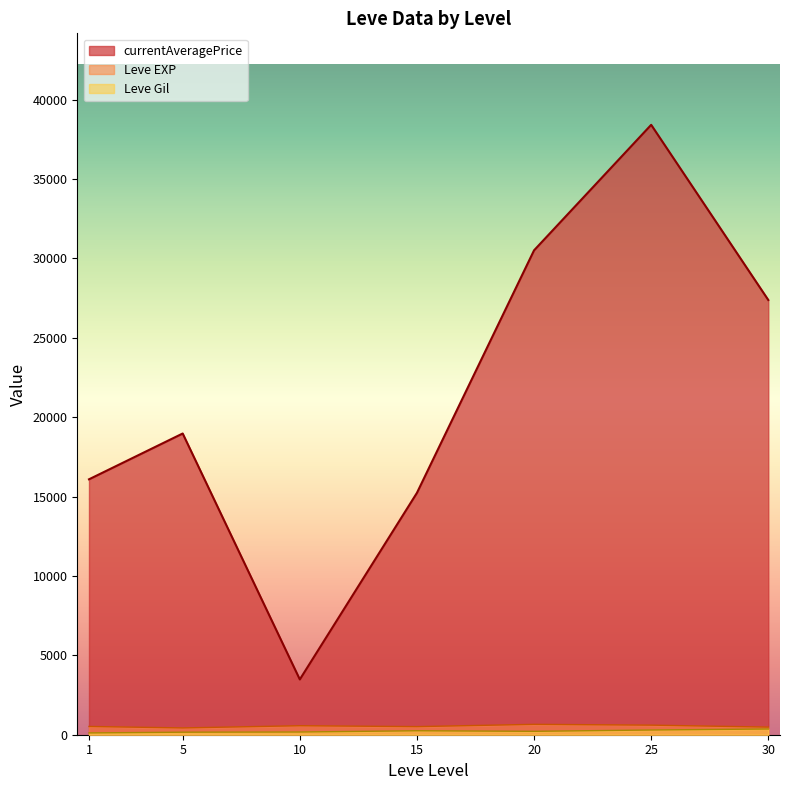

How many interior local peaks does the currentAveragePrice series have?

2